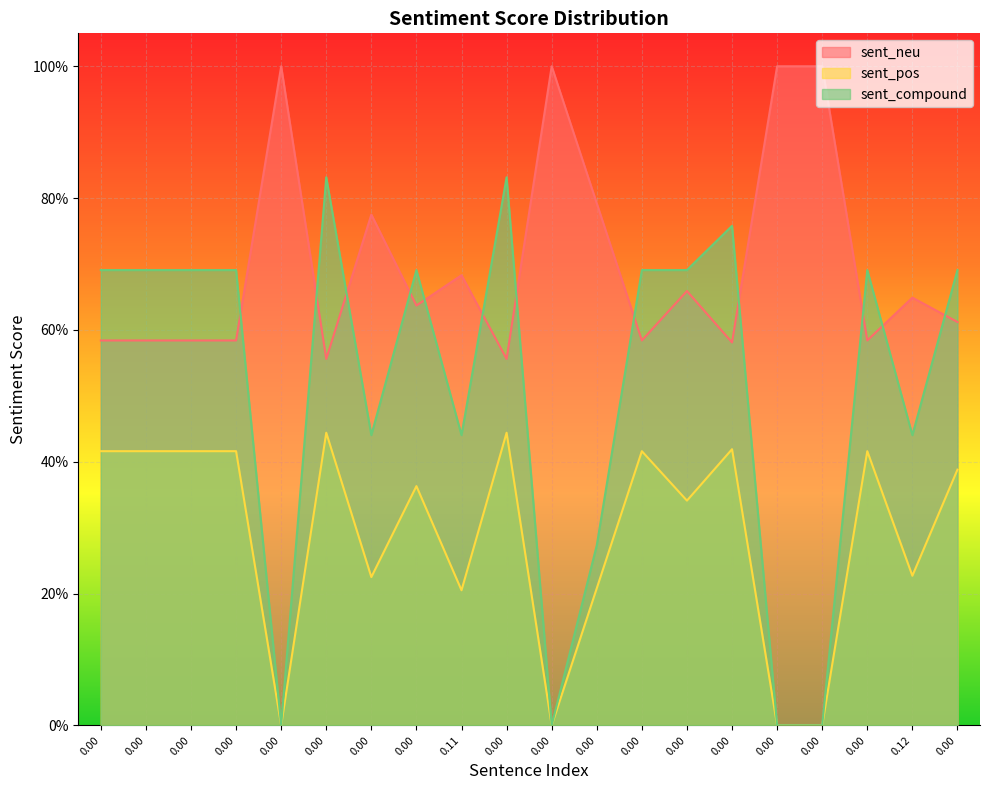

List the labels in order of sent_pos value, smallest first.

0.00, 0.00, 0.00, 0.00, 0.11, 0.00, 0.00, 0.12, 0.00, 0.00, 0.00, 0.00, 0.00, 0.00, 0.00, 0.00, 0.00, 0.00, 0.00, 0.00